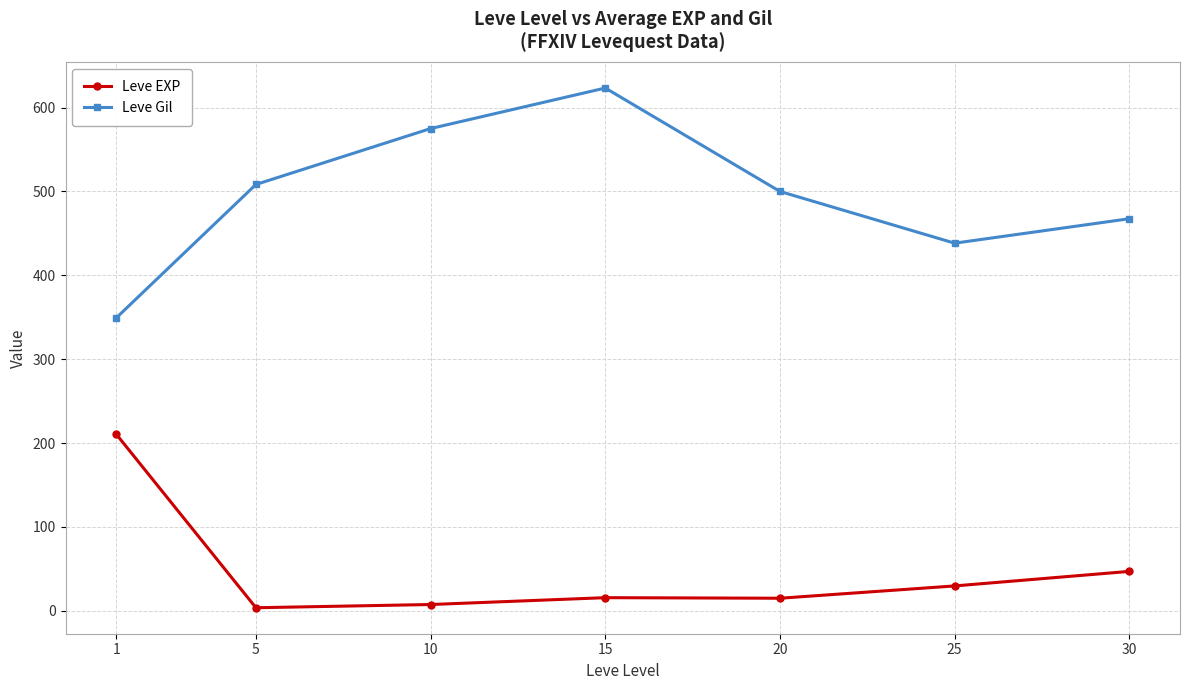

What is the minimum value for Leve Gil?

349.2